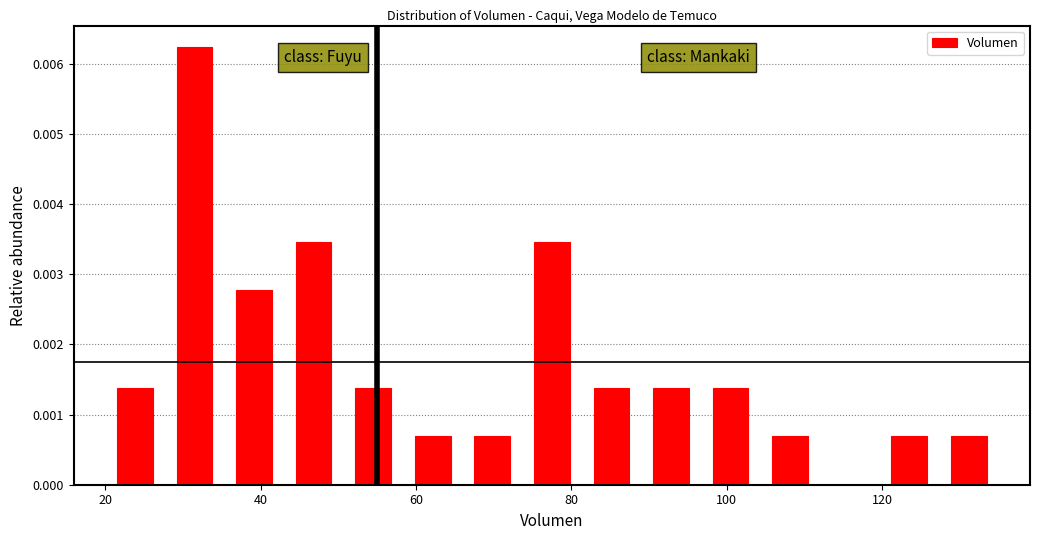

Around what value on the x-axis is the tallest bar? Give the approximate position of its centre, as read against the axis.

32